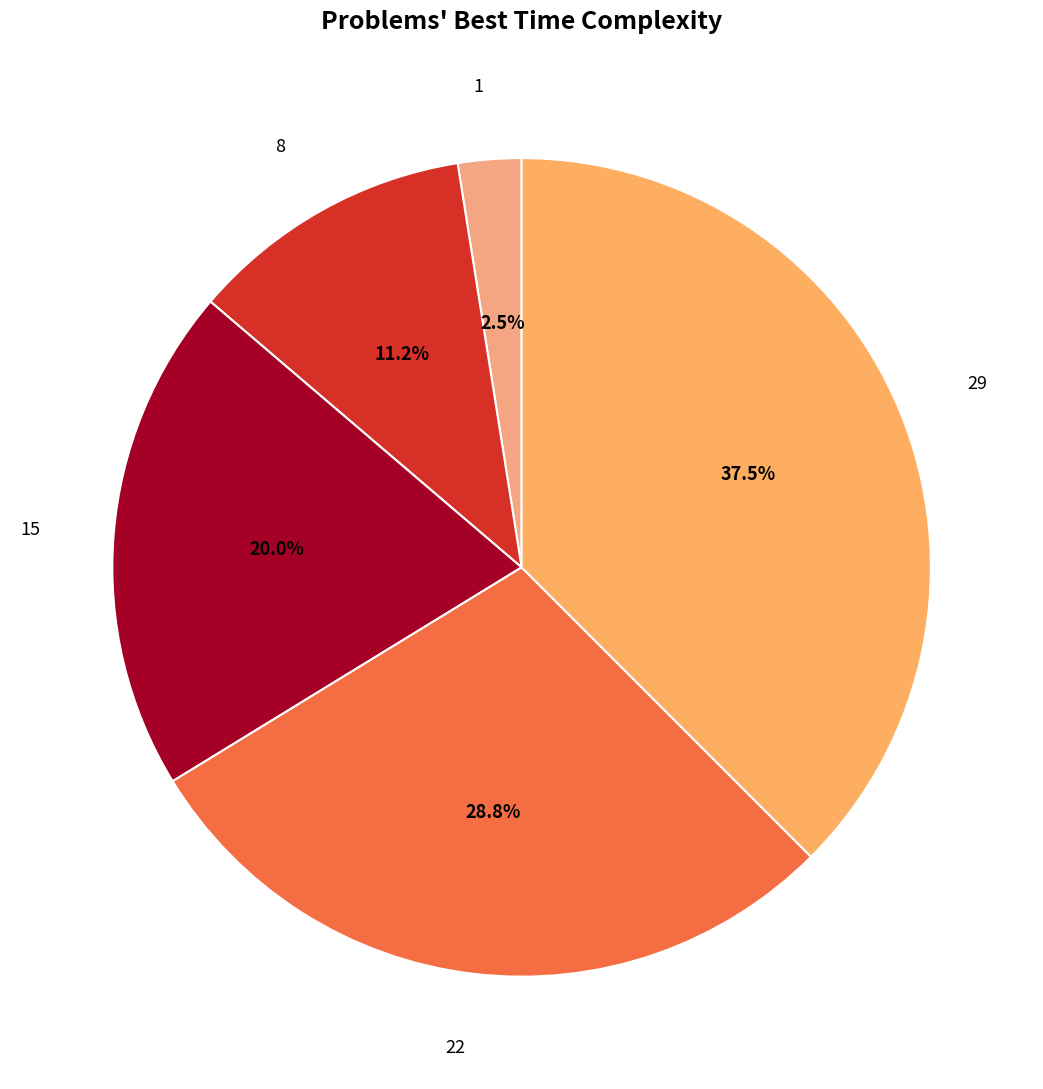

Count the number of slices in the pie.

5